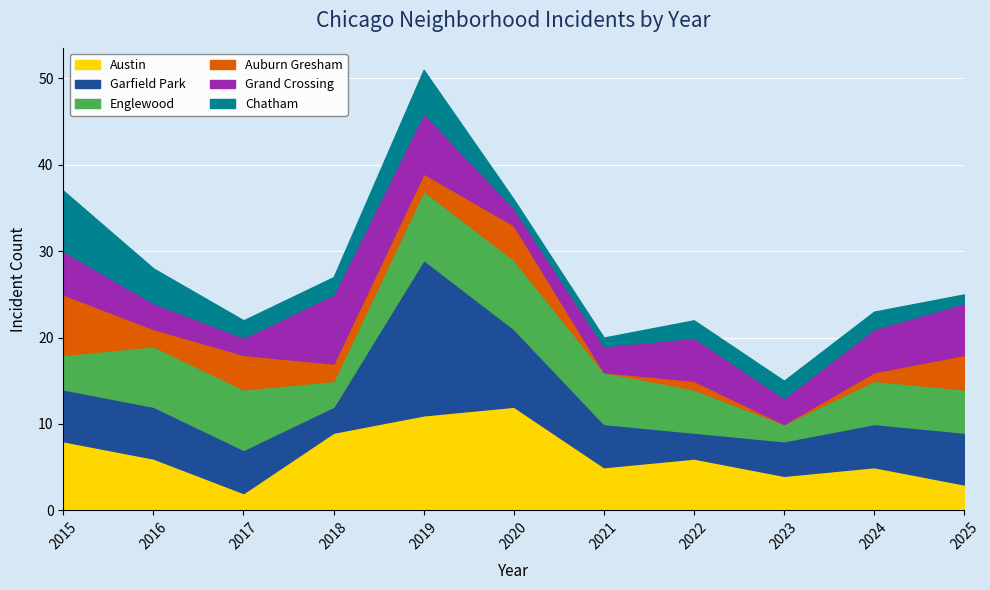

How many Auburn Gresham values are between 1 and 4?

8